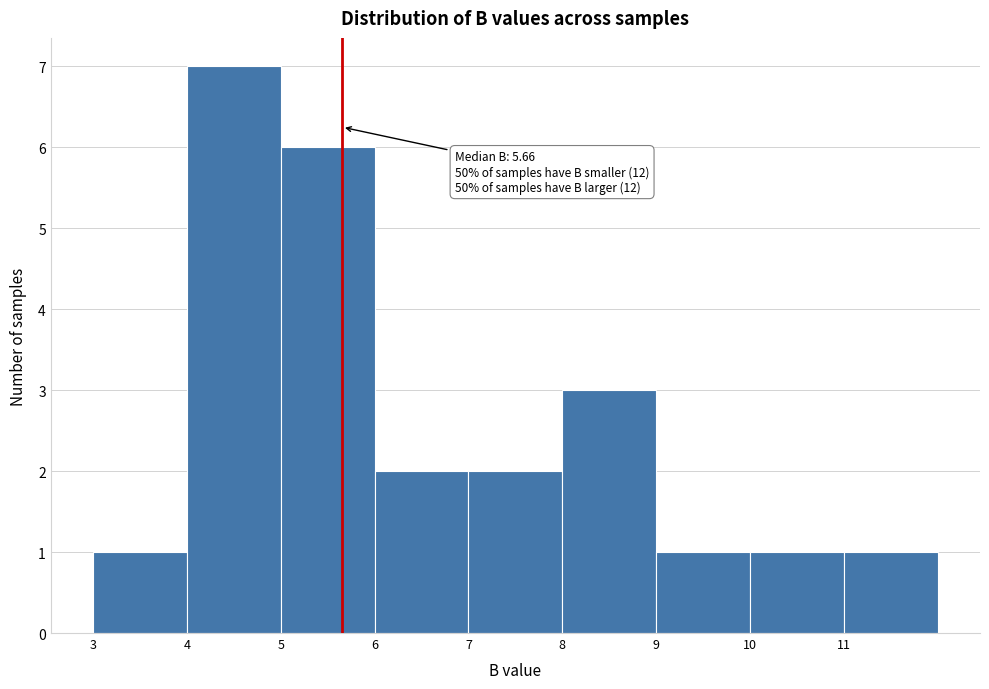

Over which range of the x-axis is the bar tallest?

4 to 5